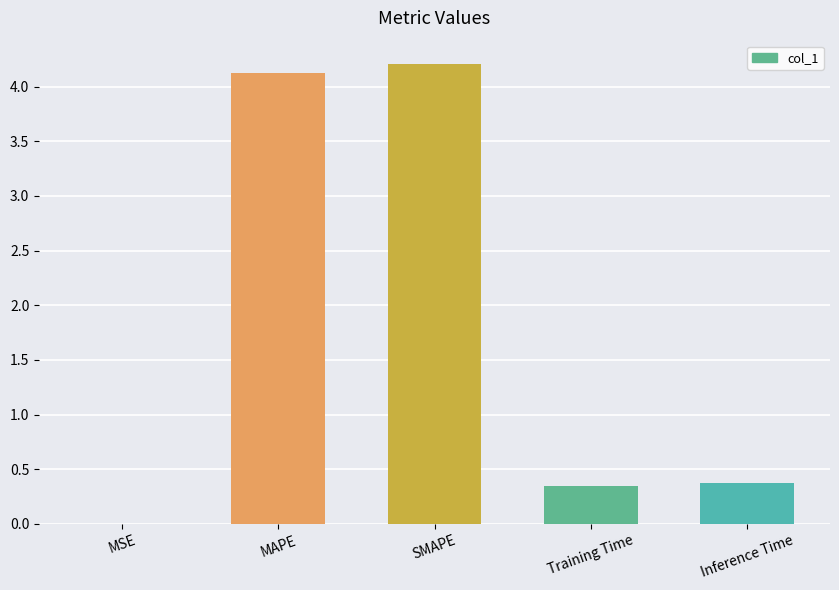

What is the sum of all values?

9.1